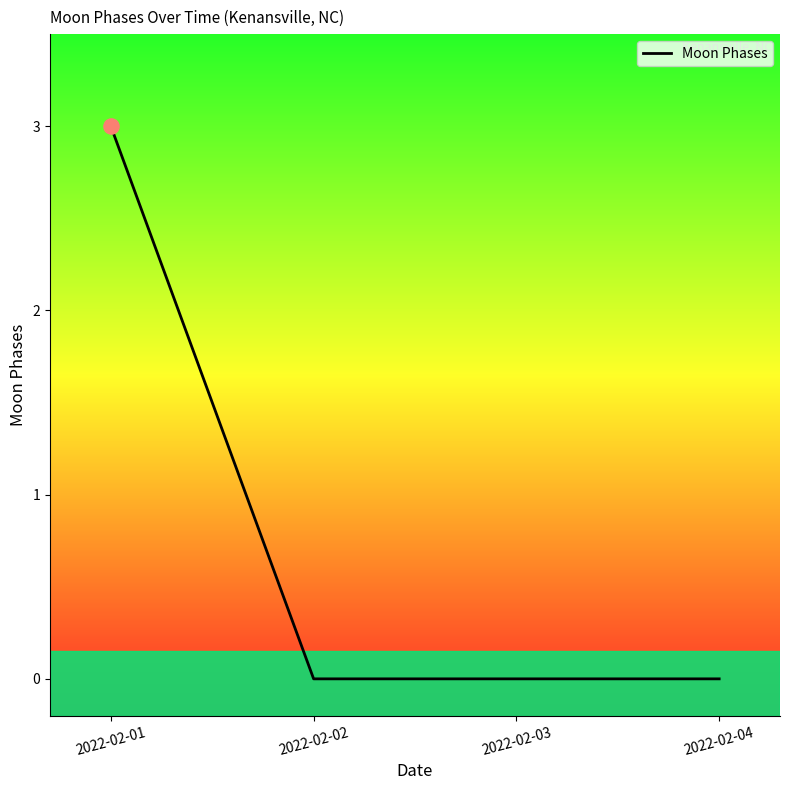

Which has a higher value, 2022-02-02 or 2022-02-01?

2022-02-01